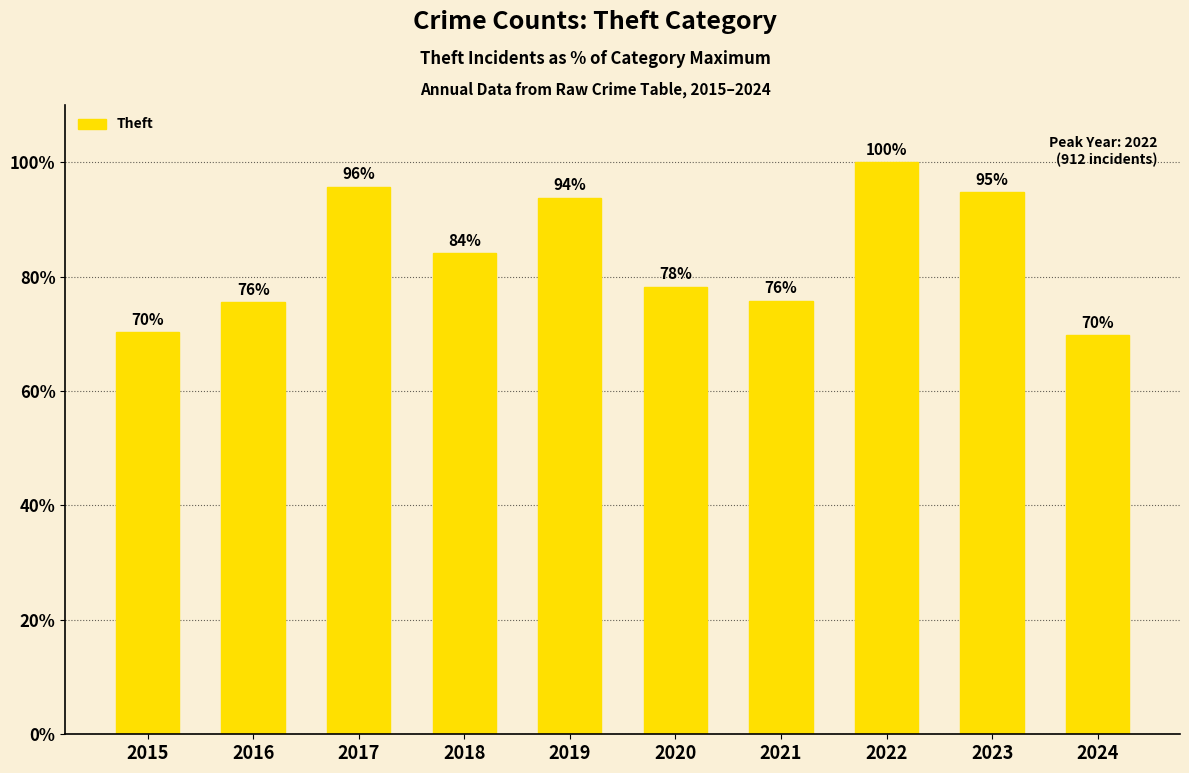

What is the average value?

83.8